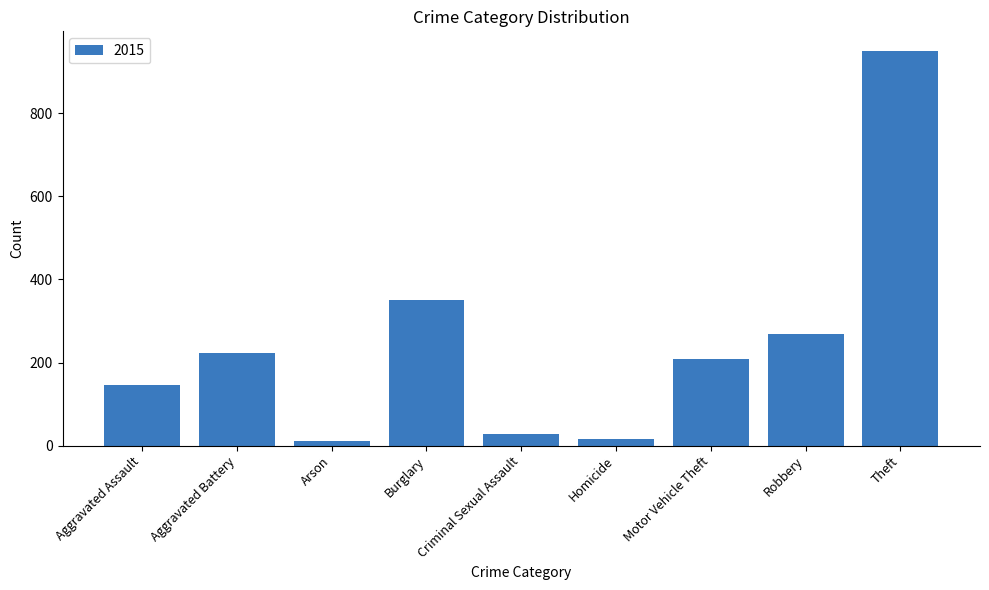

True or false: the data shows 29 at Criminal Sexual Assault.

True